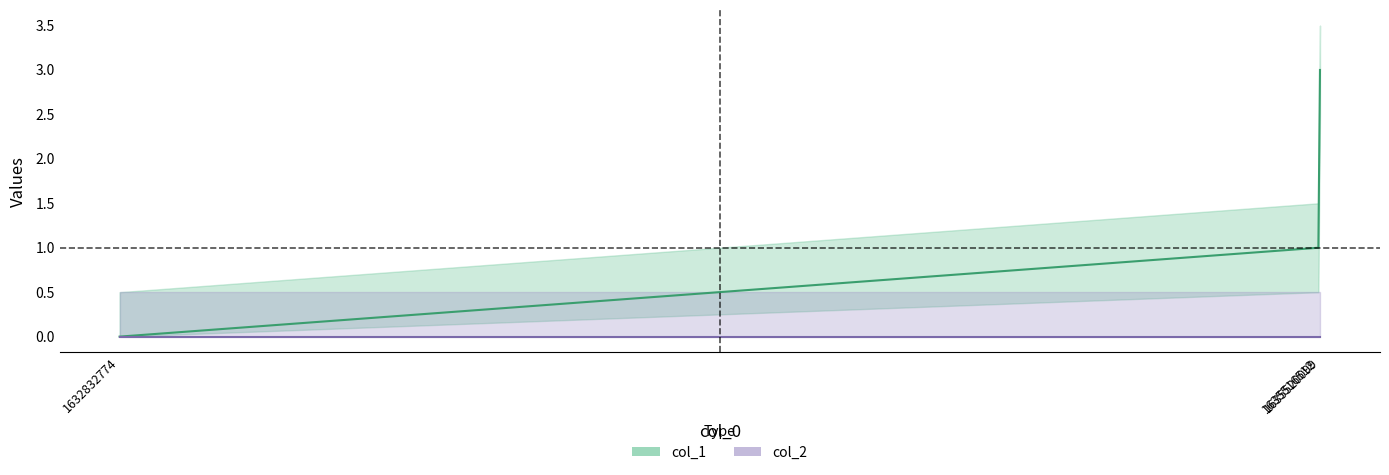

Which series has the largest total across all categories?

col_1